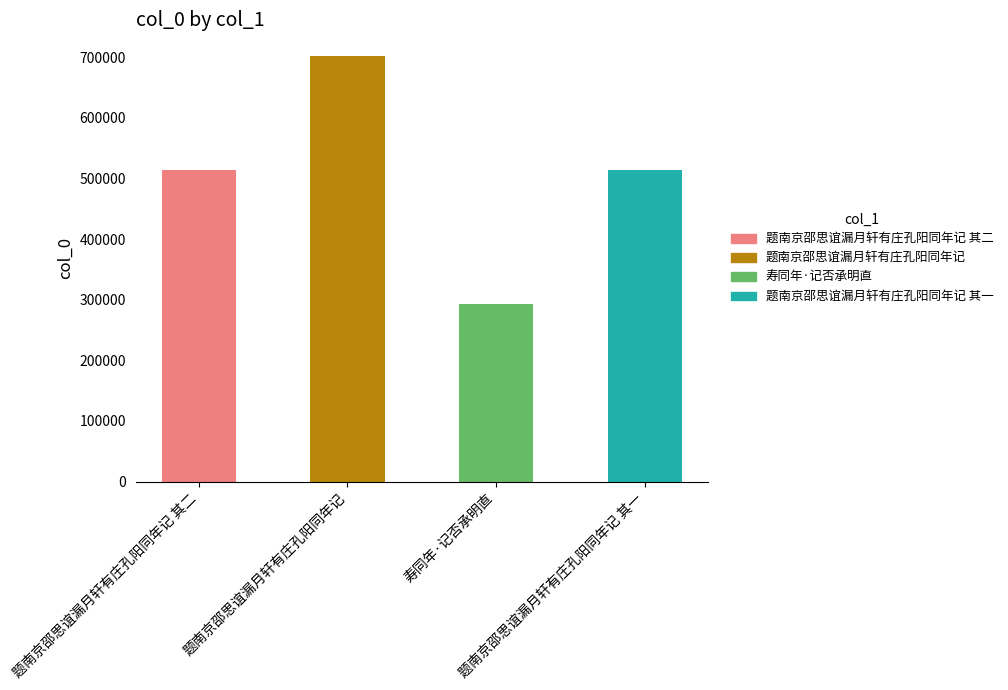

What position from the left is 题南京邵思谊漏月轩有庄孔阳同年记?

2